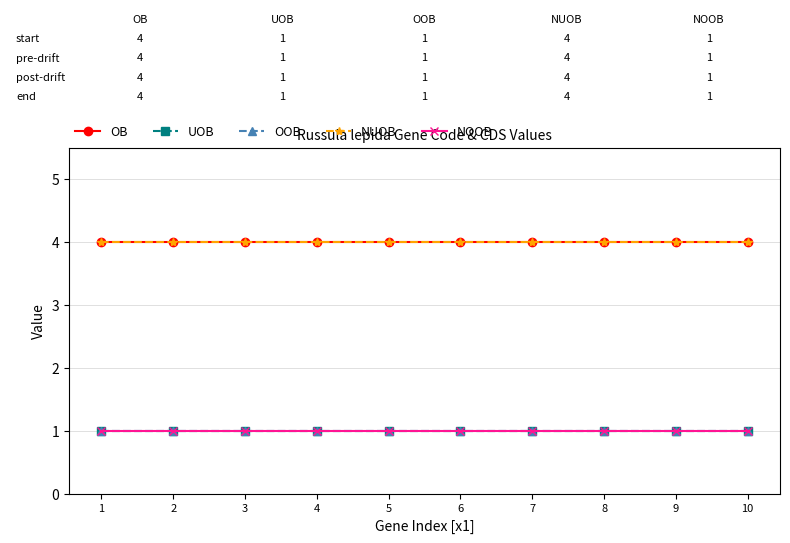

Reading left to right, extract all data points from this chart.

OB: 1=4	2=4	3=4	4=4	5=4	6=4	7=4	8=4	9=4	10=4
UOB: 1=1	2=1	3=1	4=1	5=1	6=1	7=1	8=1	9=1	10=1
OOB: 1=1	2=1	3=1	4=1	5=1	6=1	7=1	8=1	9=1	10=1
NUOB: 1=4	2=4	3=4	4=4	5=4	6=4	7=4	8=4	9=4	10=4
NOOB: 1=1	2=1	3=1	4=1	5=1	6=1	7=1	8=1	9=1	10=1